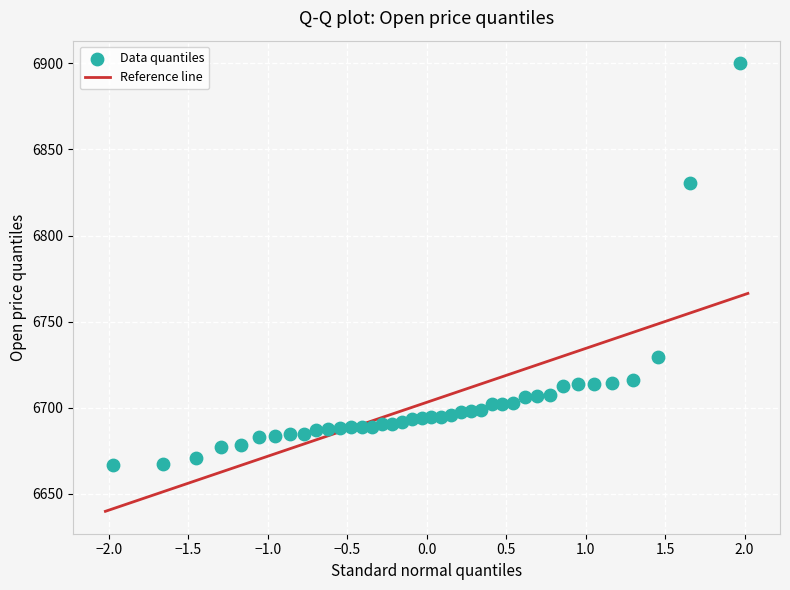

What is the range of Y values (max minus min)?

233.5